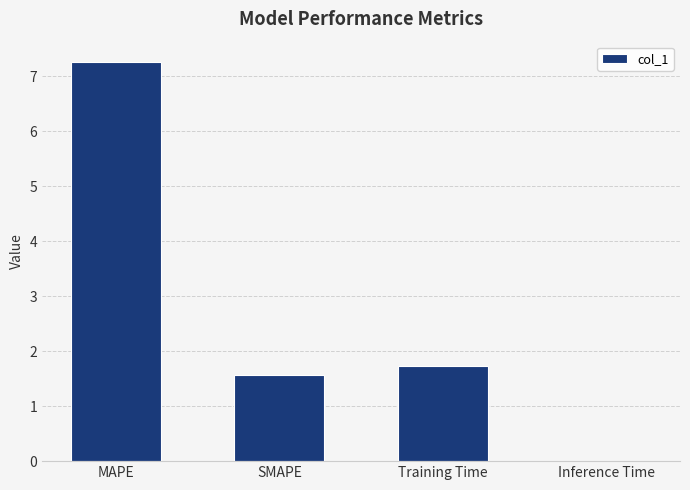

Count the number of data series in this chart.

1